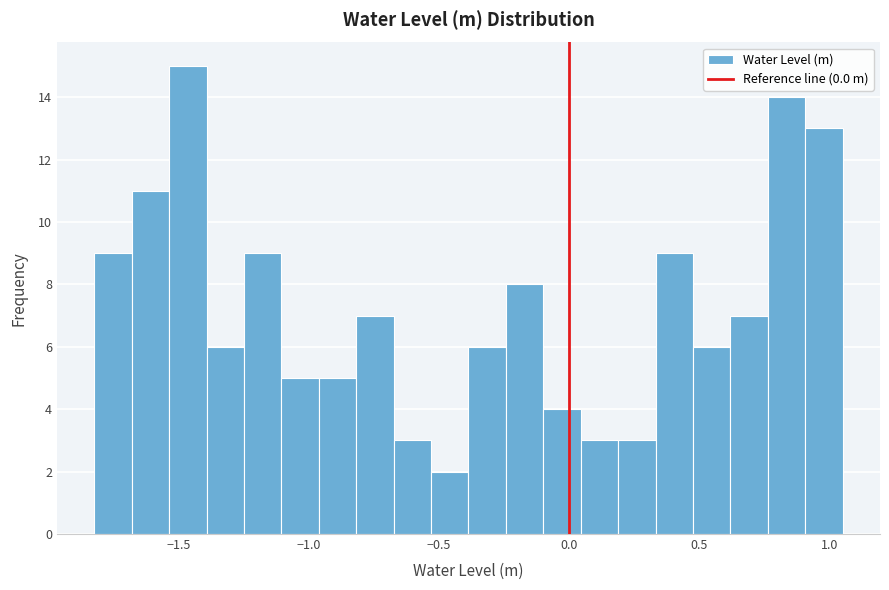

Read against the x-axis, roughly where is the centre of the tallest bar?

-1.45